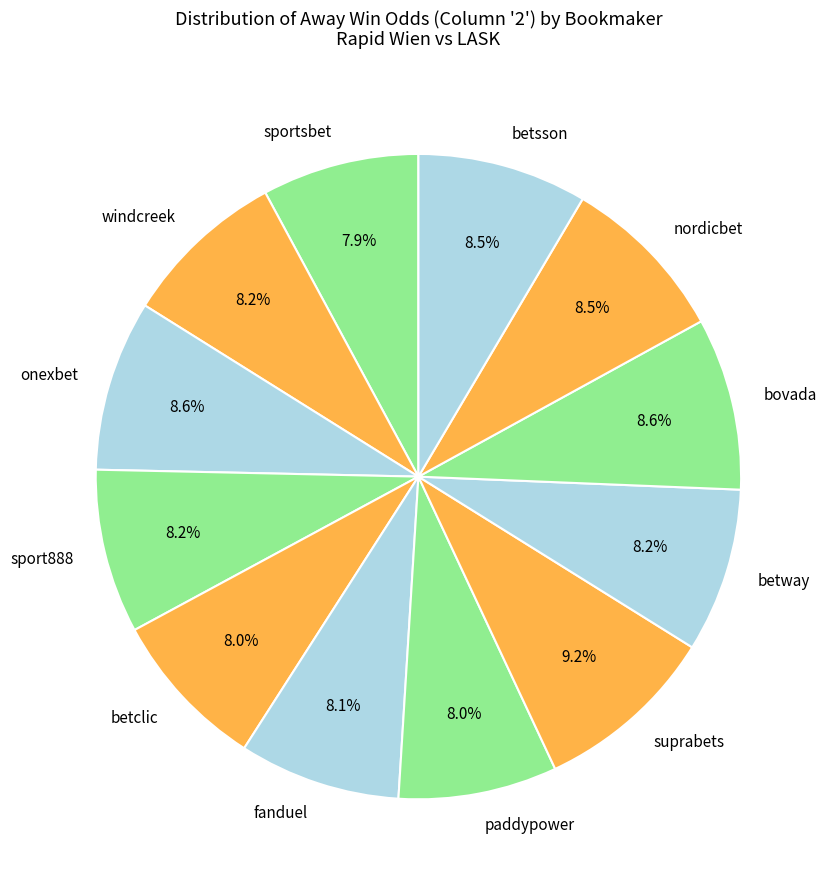

What is the largest slice in the pie chart?

suprabets